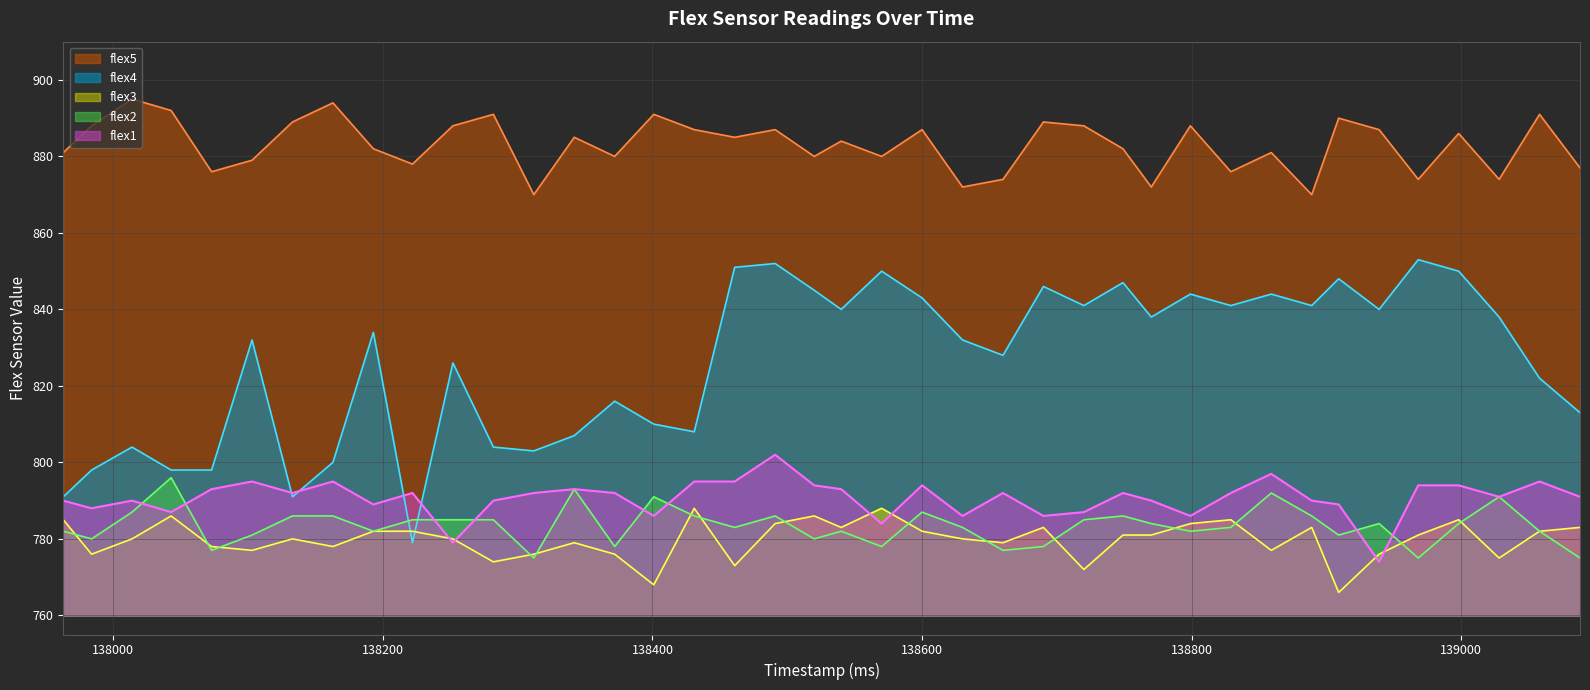

The value of flex2 at 138043 is 796. True or false?

True